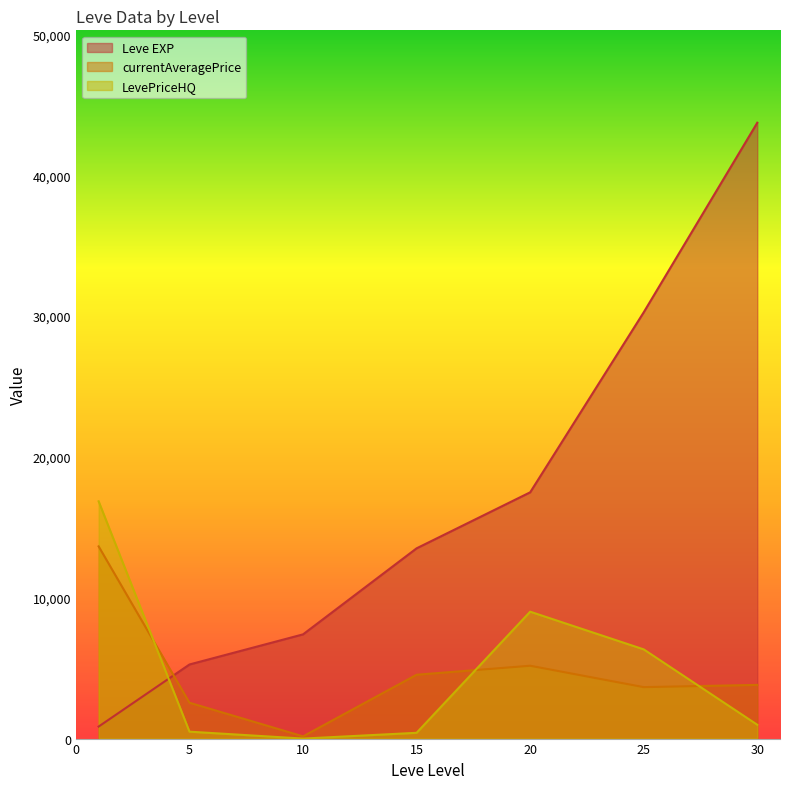

The value of LevePriceHQ at 10 is 0.0. True or false?

True